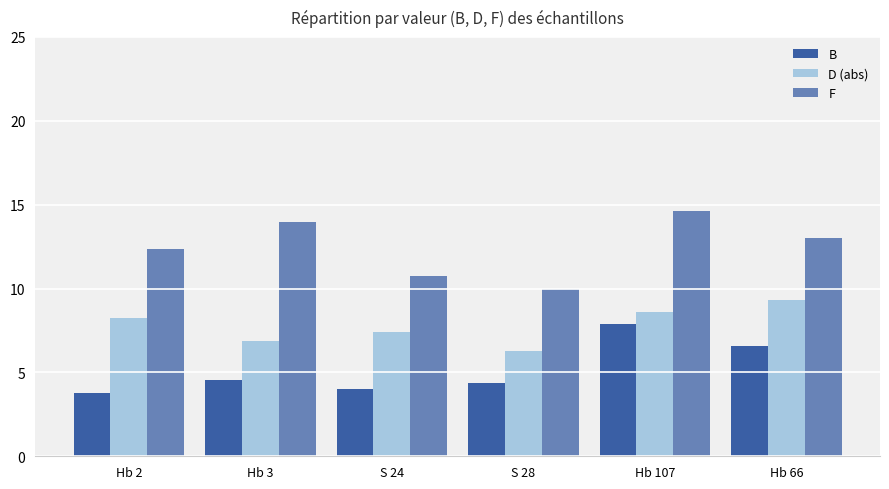

At which label does F first exceed 13?

Hb 3